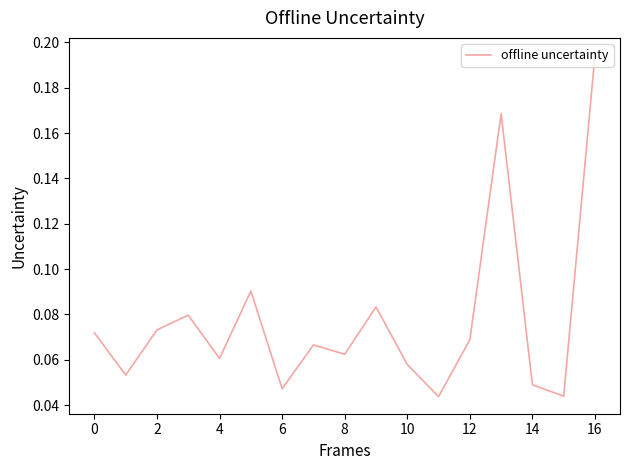

Which label corresponds to the largest value in the chart?

16